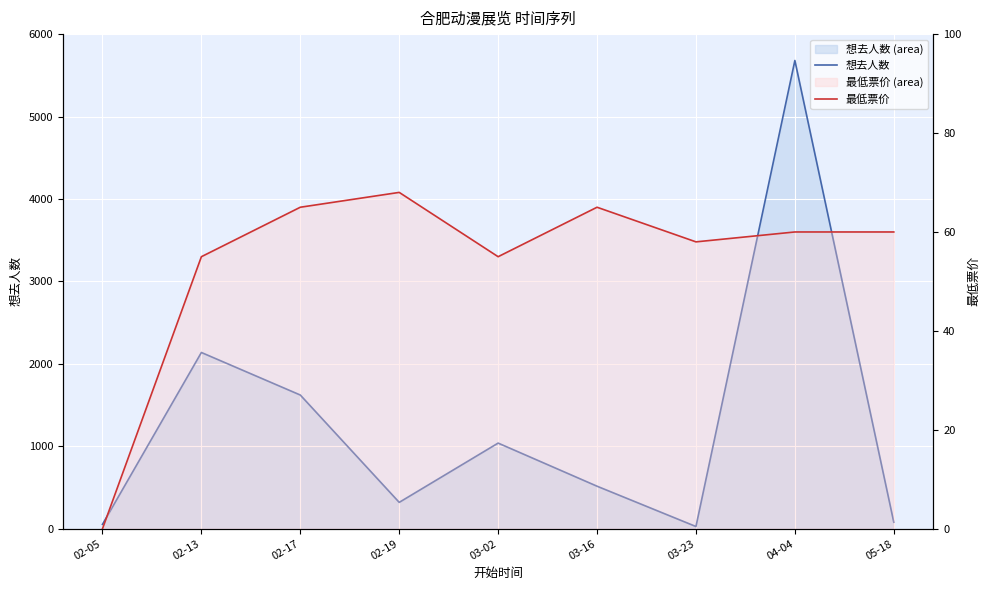

What is the average value of the 最低票价 series?

54